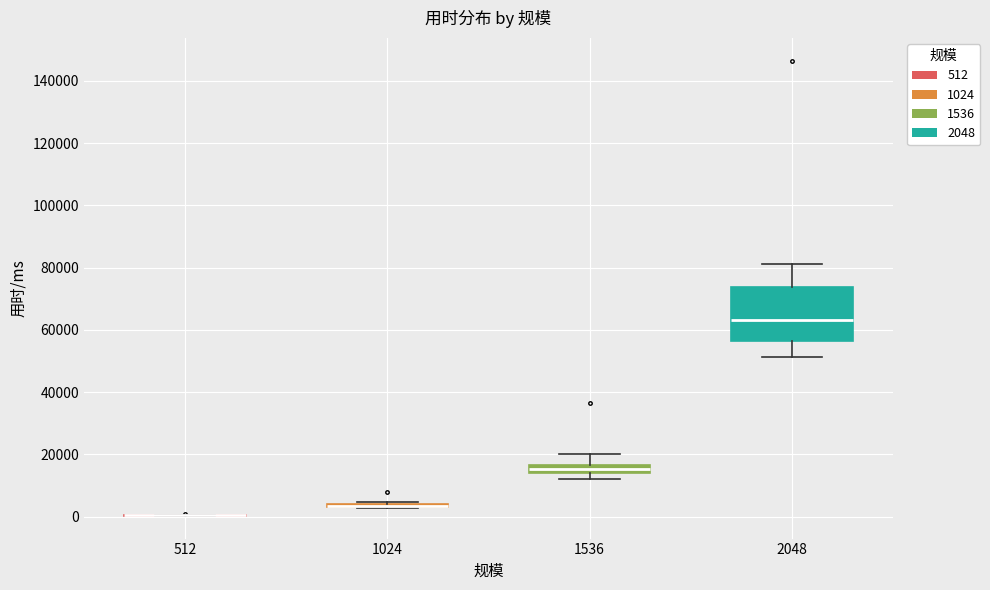

Comparing the boxes themselves (not the whiskers), which one is the tallest?

2048